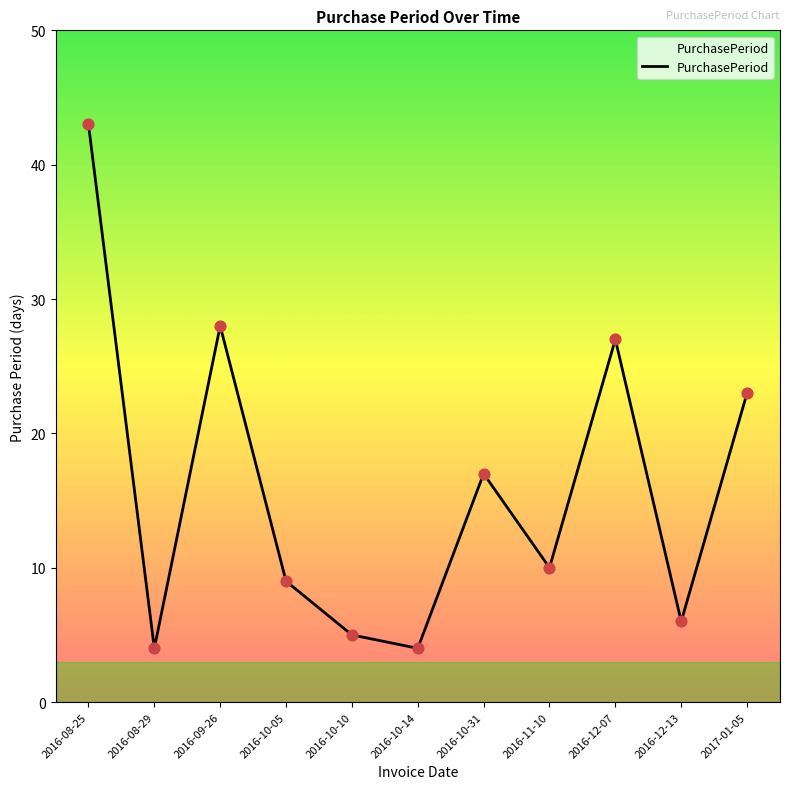

Between 2016-10-14 and 2016-11-10, which is larger?

2016-11-10